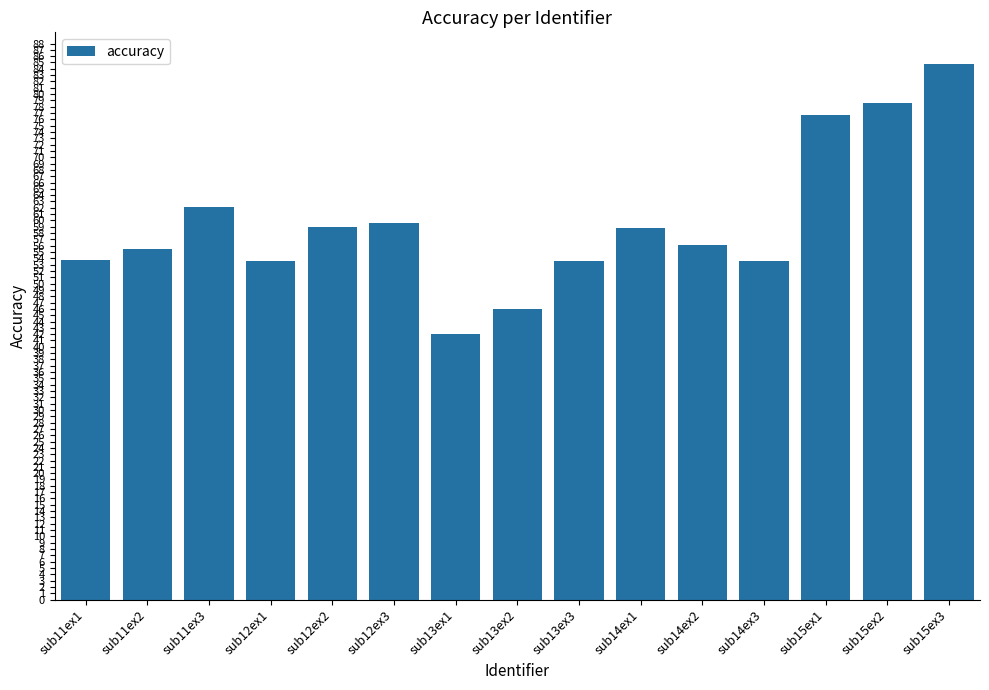

Which has a higher value, sub13ex2 or sub15ex2?

sub15ex2